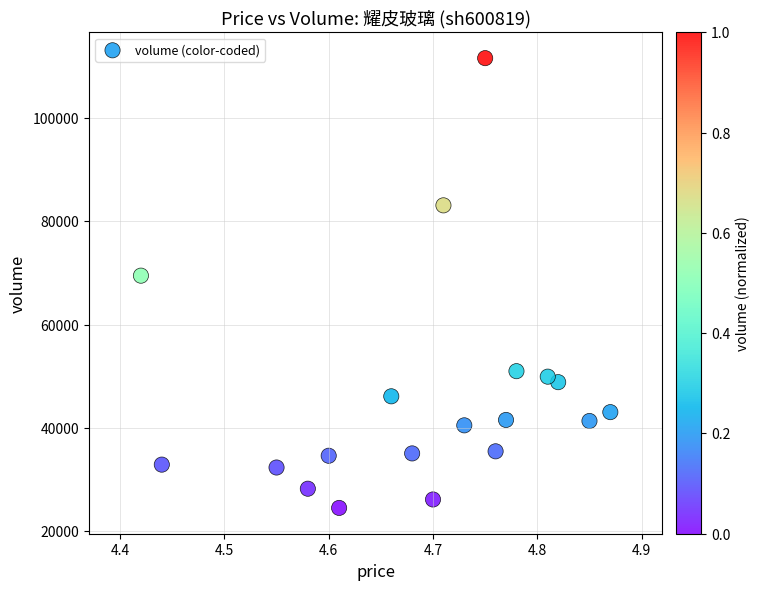

What is the range of Y values (max minus min)?

87139